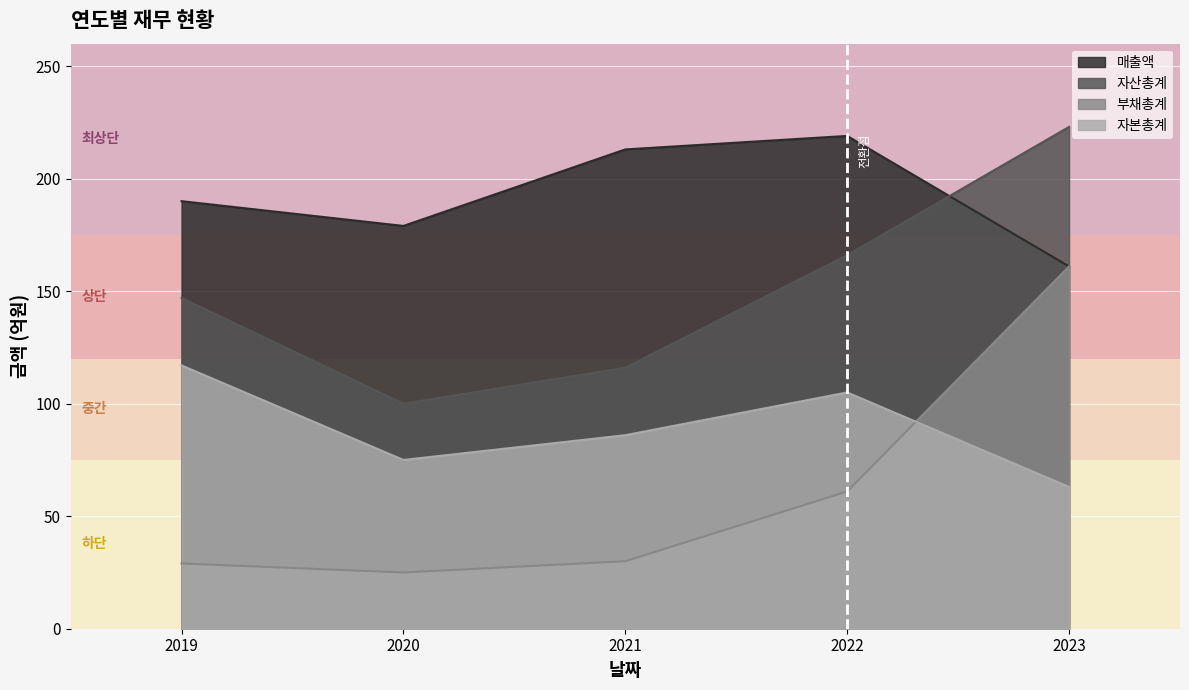

What is the lowest value of the 부채총계 series?

25